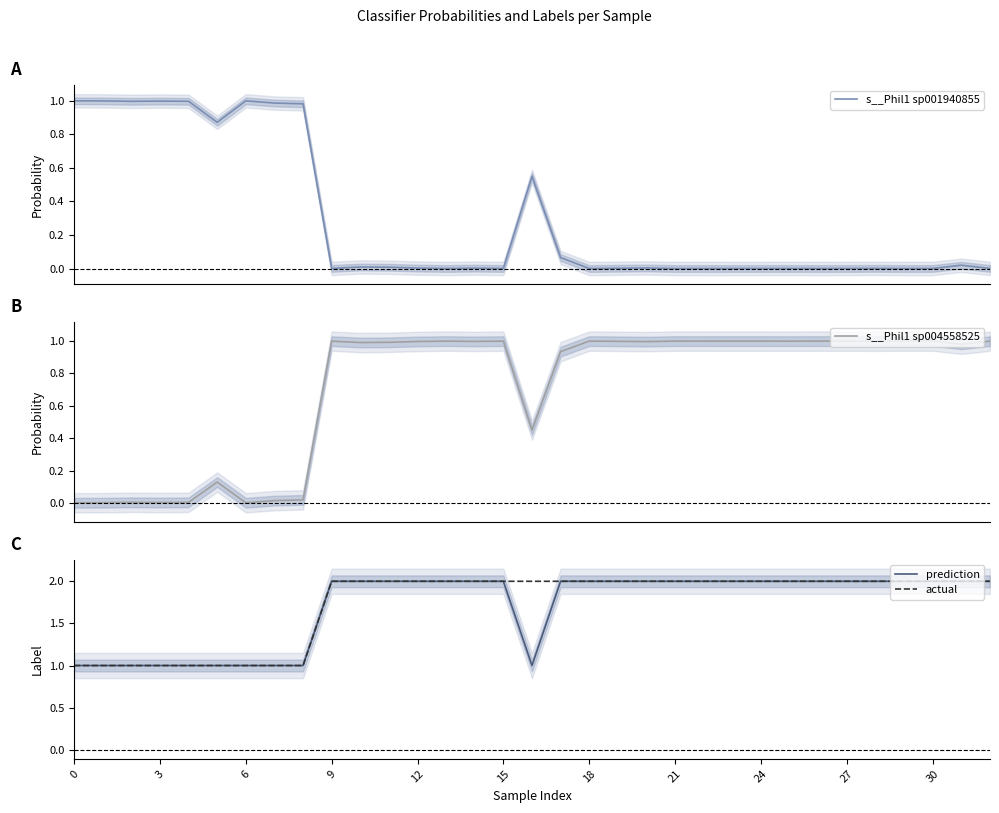

What is the lowest value of the actual series?

1